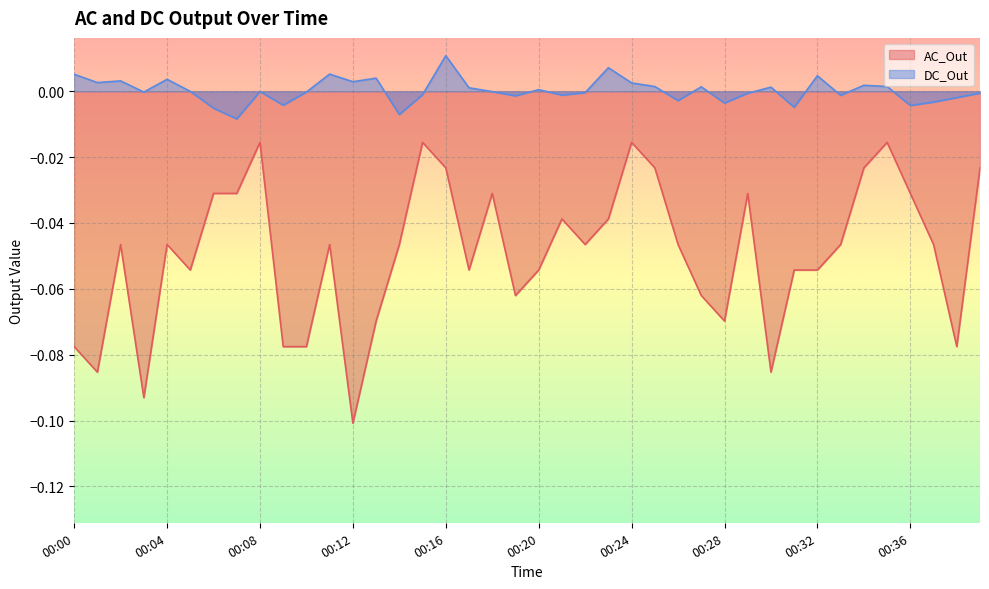

Which category has the highest value across all series?

00:16